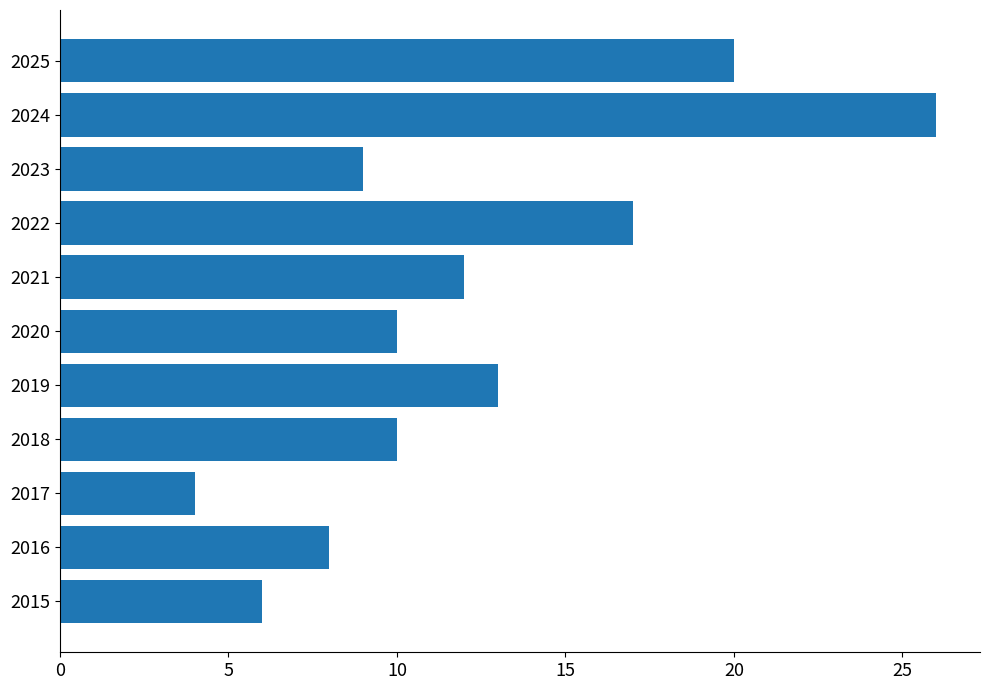

How many data points does each series have?

11